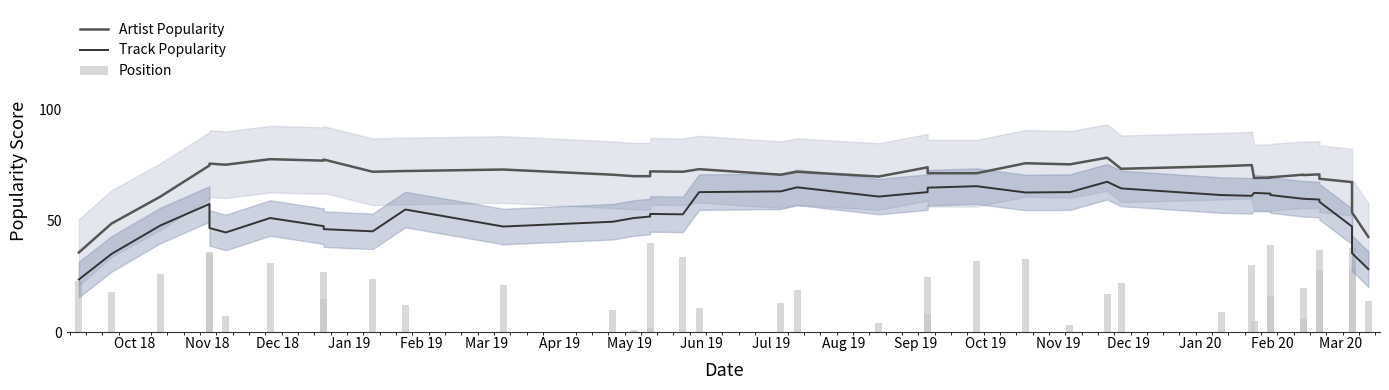

Rank the series by their maximum value, from highest to lowest.

Artist Popularity, Track Popularity, Position